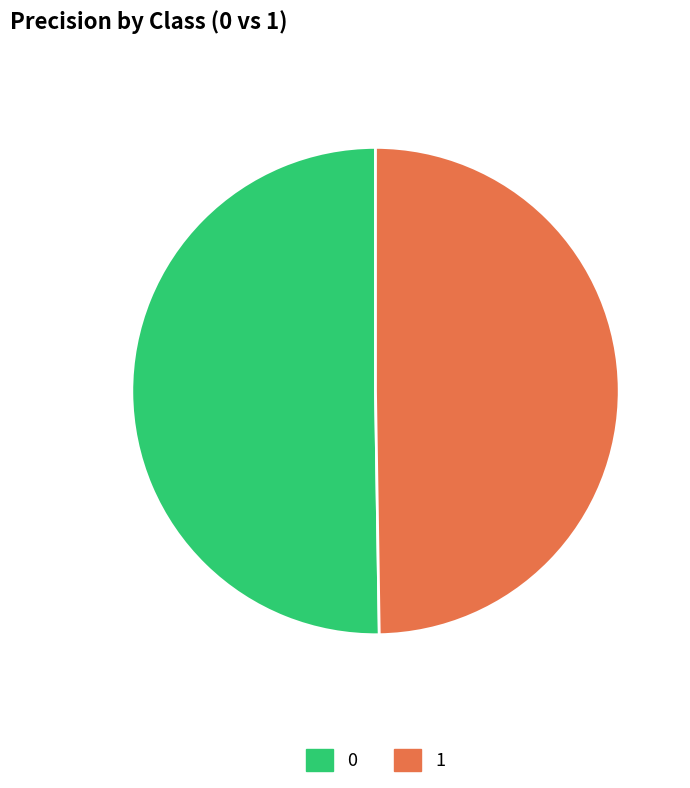

To the nearest percent, what portion does 0 represent?

50%